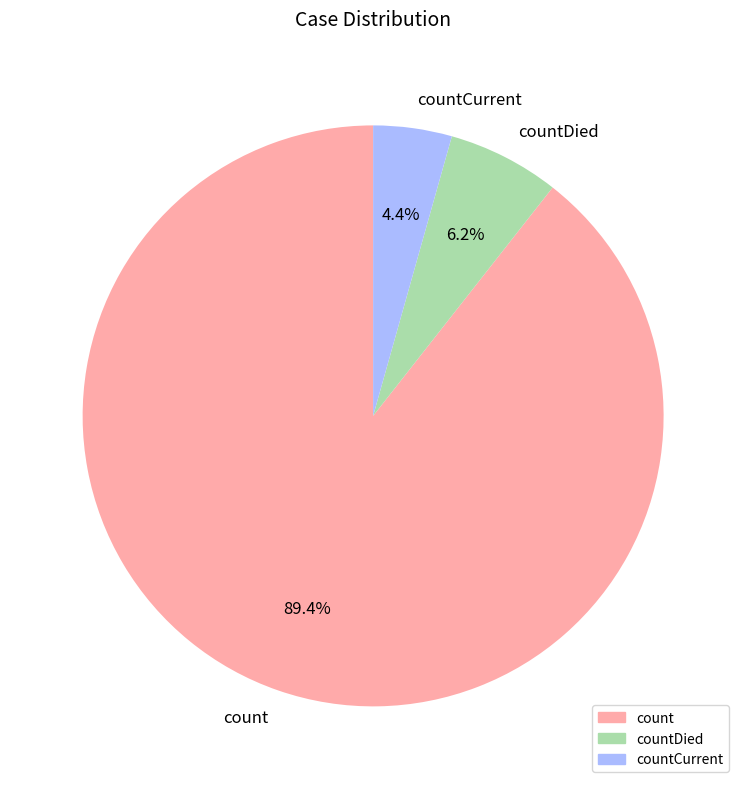

Rank the categories by value from lowest to highest.

countCurrent, countDied, count